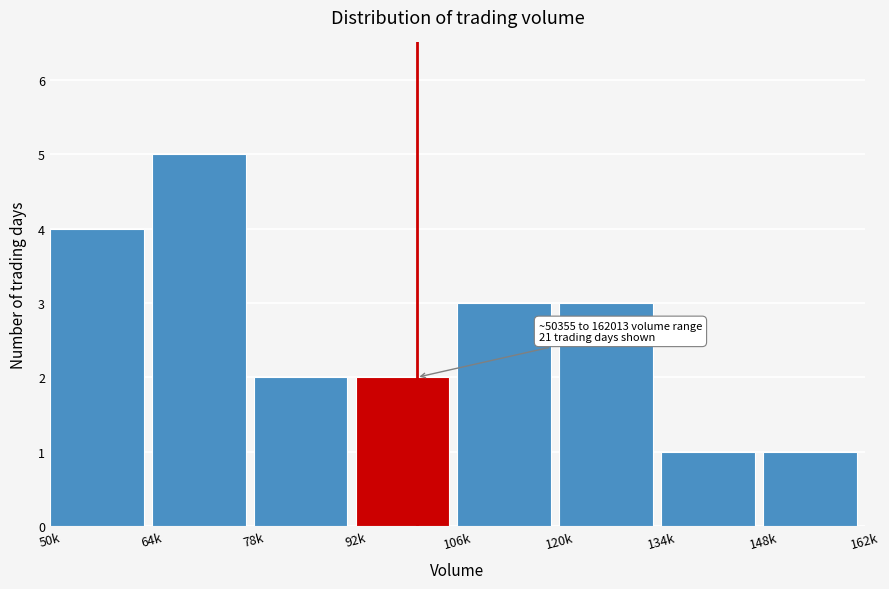

Reading left to right, what are all the values shown in this chart?

50k=4	64k=5	78k=2	92k=2	106k=3	120k=3	134k=1	148k=1